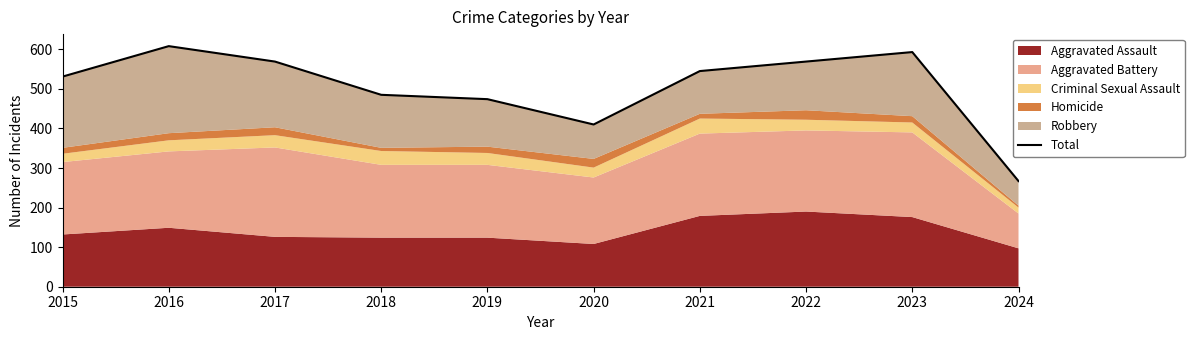

Between 2019 and 2020, which is larger?

2019